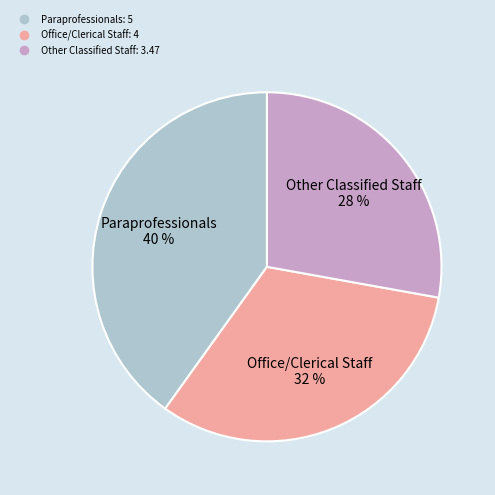

Which slice is the largest?

Paraprofessionals